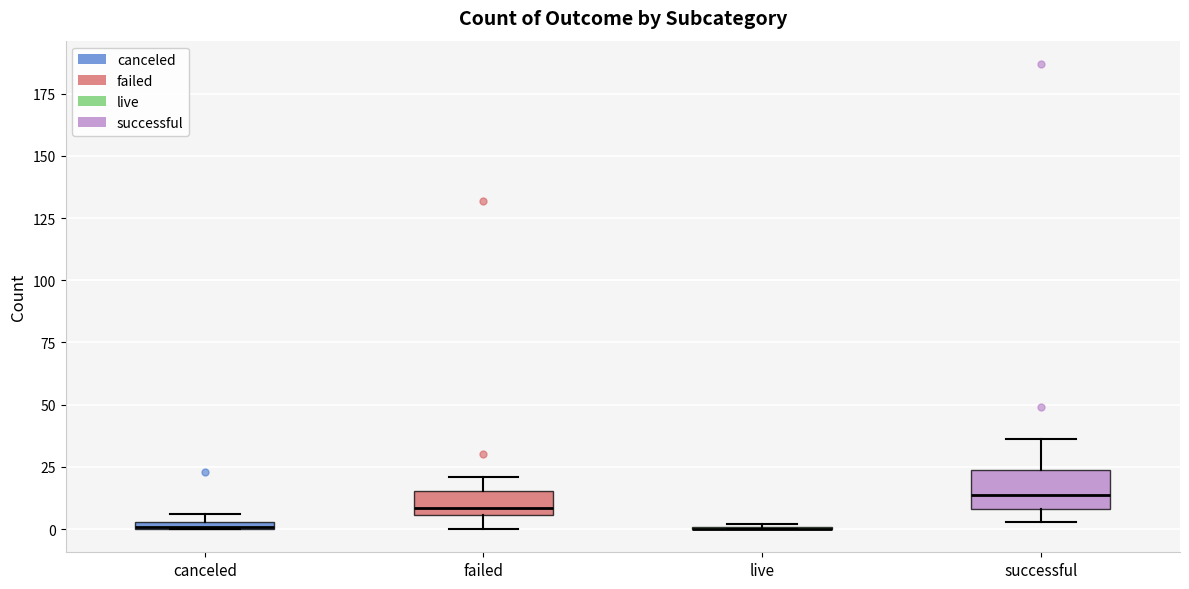

Which box is the tallest, from its lower edge to its upper edge?

successful